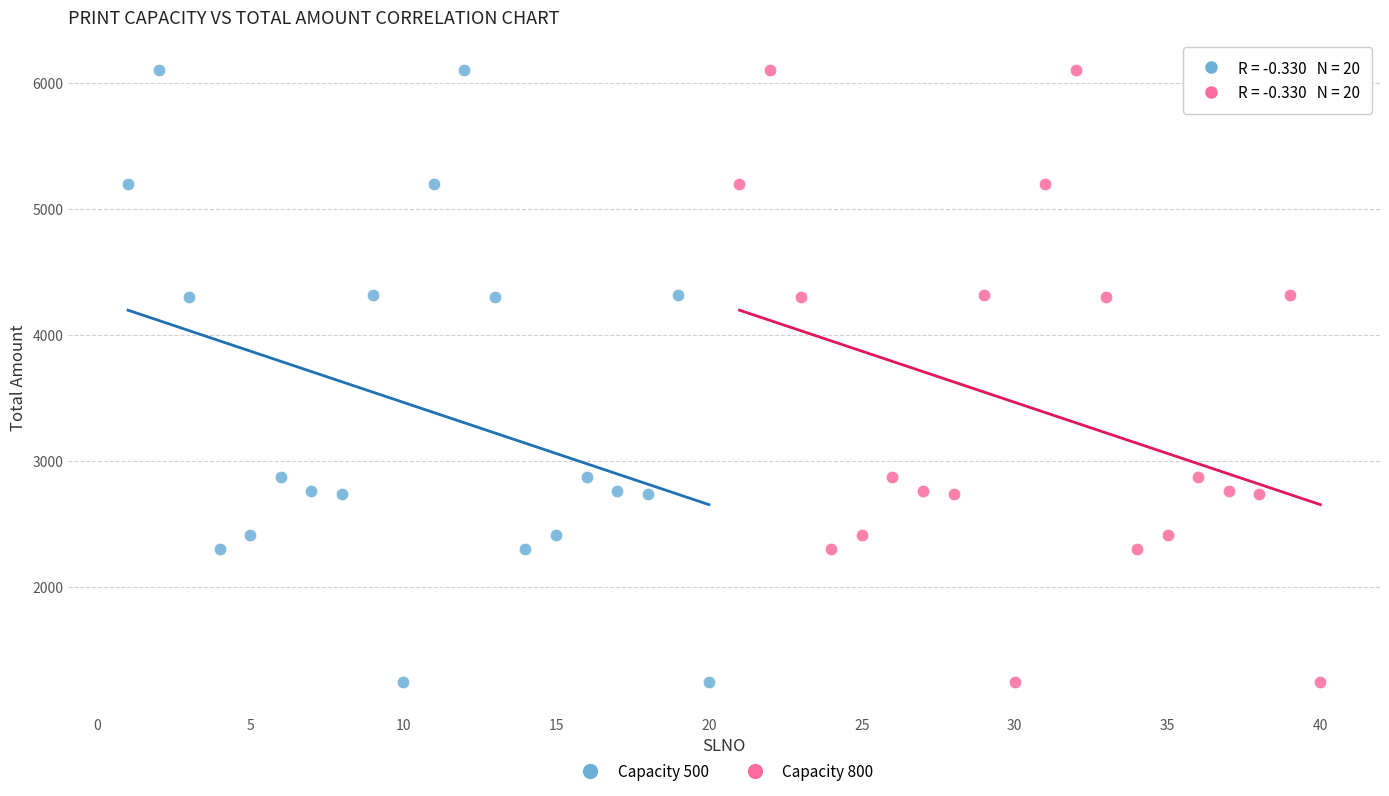

What are all the series names shown in the legend?

Capacity 500, Capacity 800